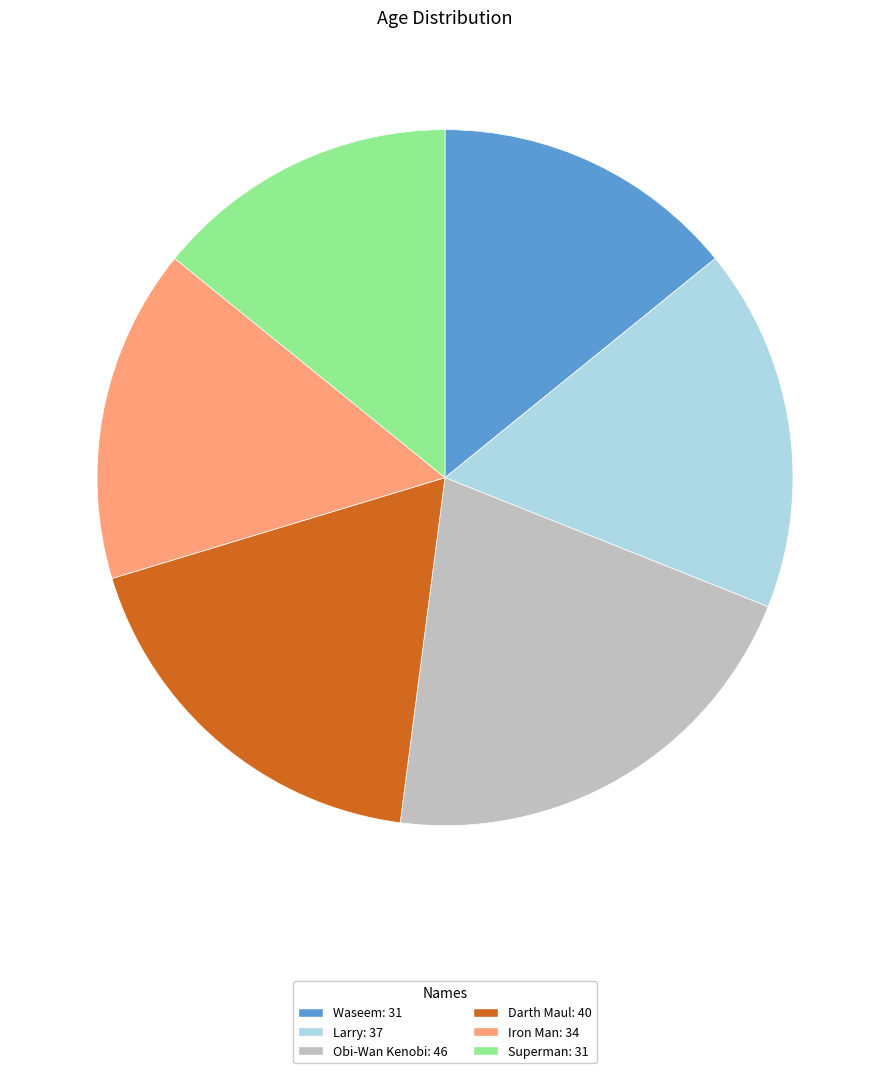

How many slices are in this pie chart?

6